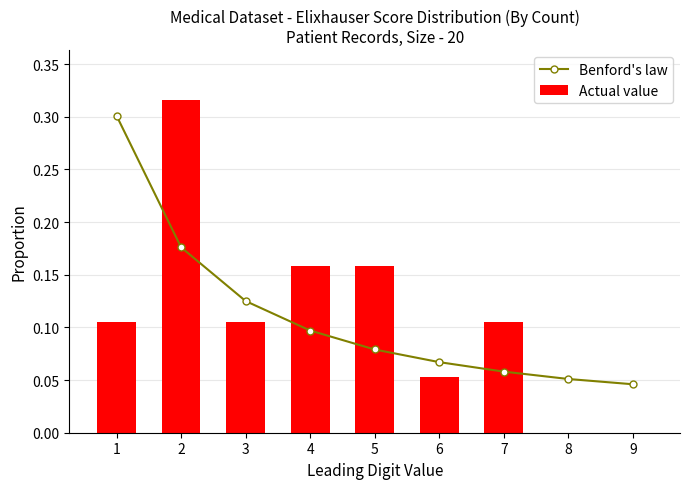

Which label corresponds to the largest value in the chart?

2